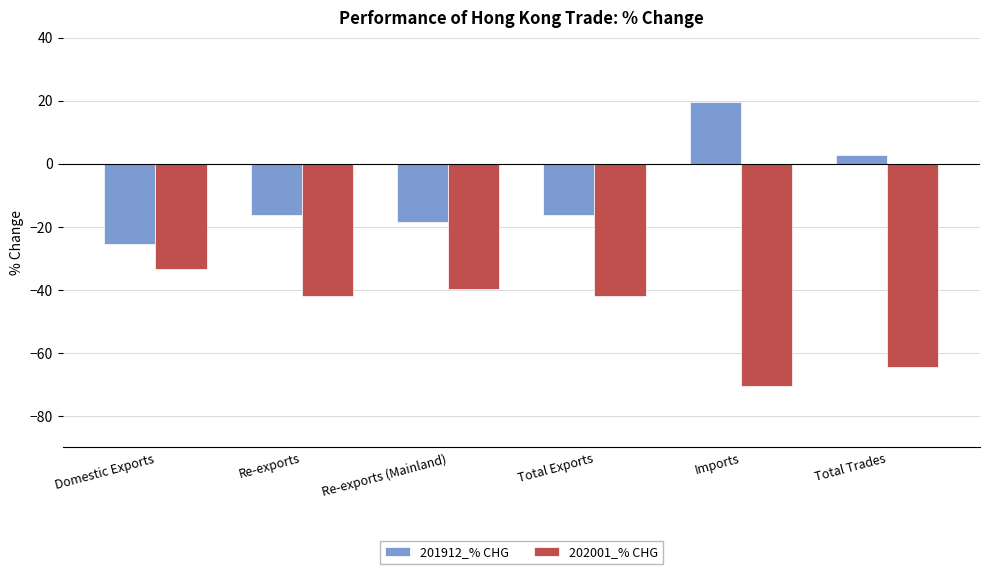

At Imports, list the series in order from largest to smallest.

201912_% CHG, 202001_% CHG